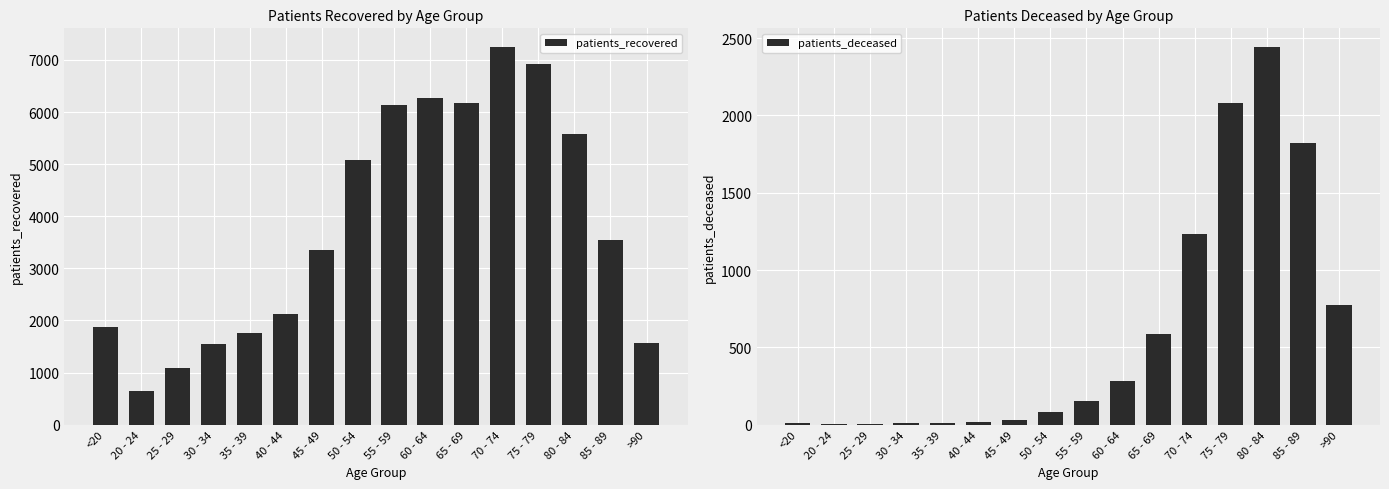

What is the highest value of the patients_recovered series?

7245